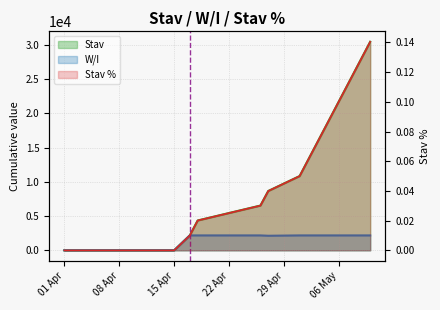

Which series changed the most between 01 Apr and 15 Apr?

Stav